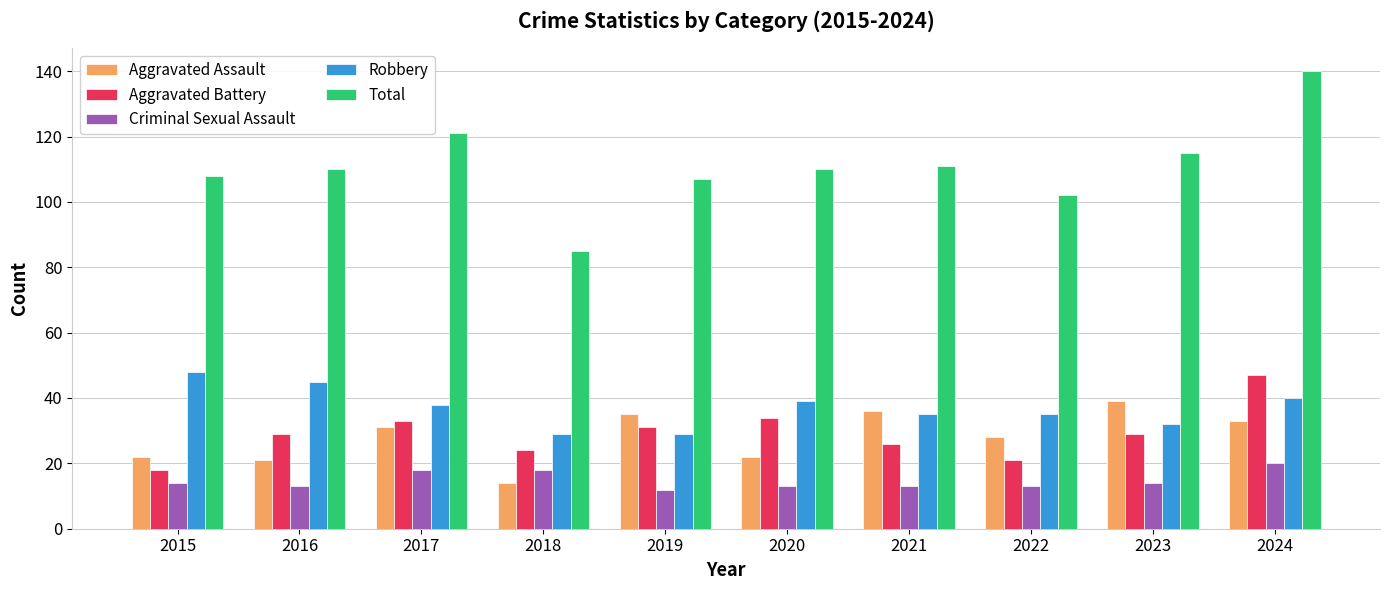

The value of Robbery at 2018 is 10. True or false?

False